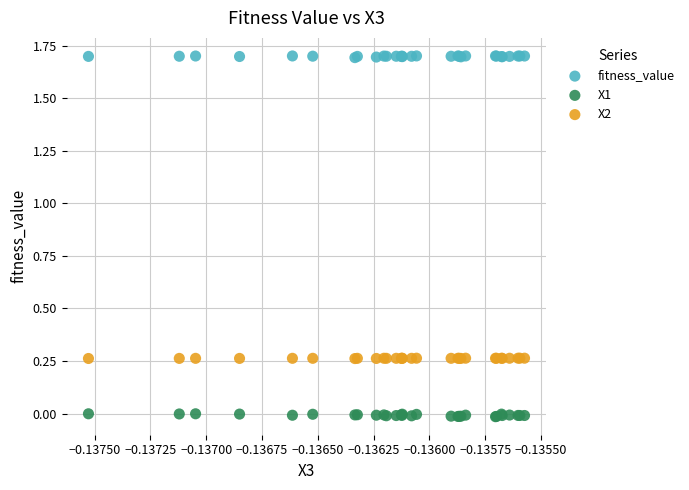

Which series has the largest Y range (max minus min)?

X1